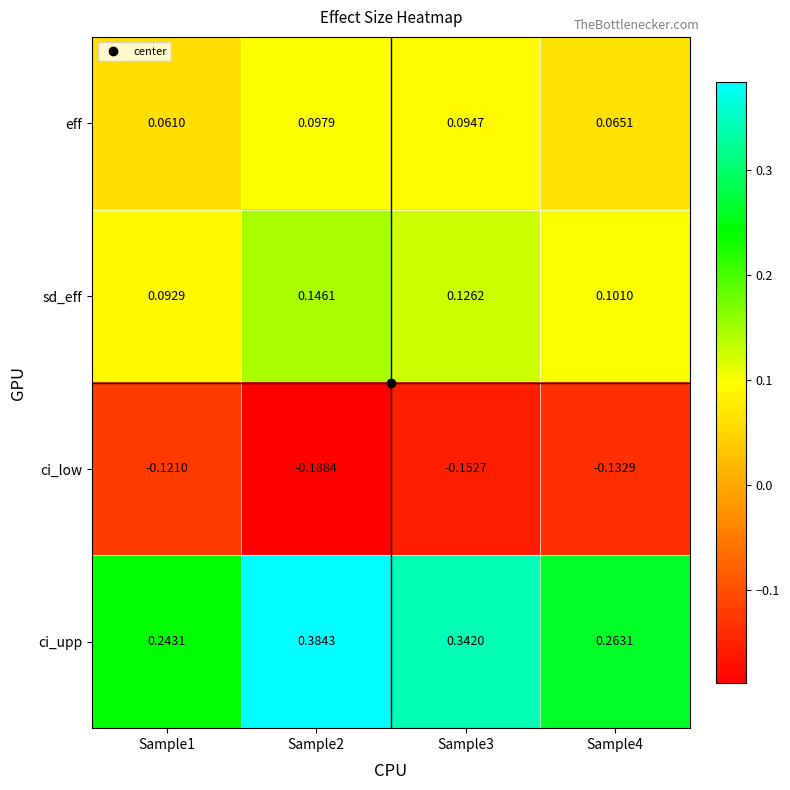

Between Sample2 and Sample4, which series saw the biggest shift?

ci_upp